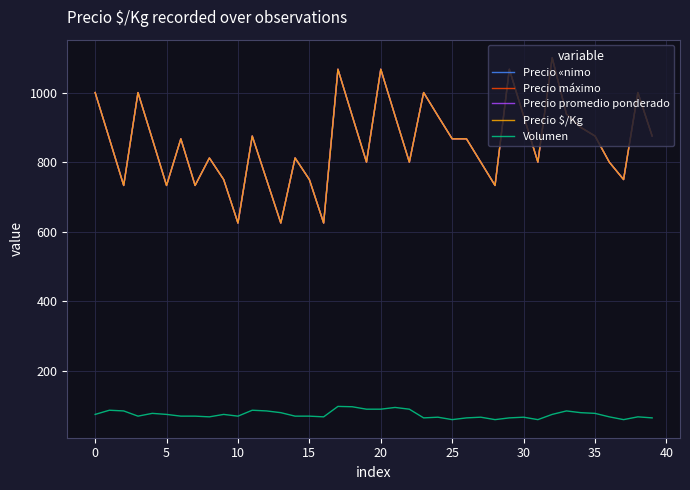

How many data points in Precio $/Kg are above 867?

17